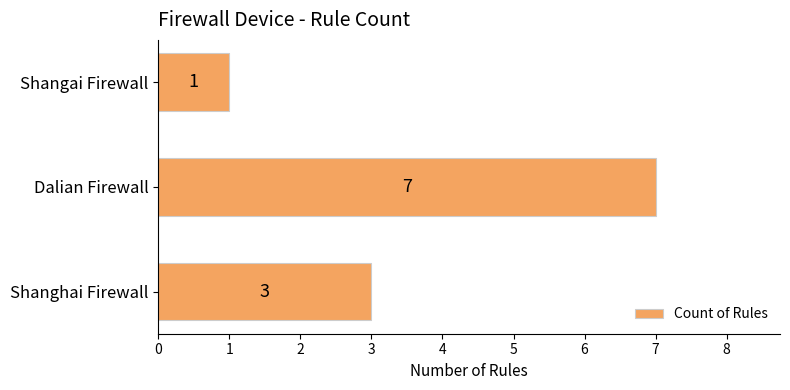

Which label corresponds to the smallest value in the chart?

Shangai Firewall